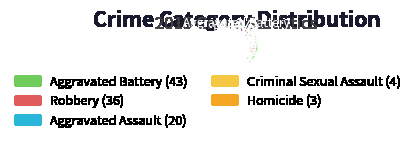

Which category has the biggest portion of the pie?

Aggravated Battery